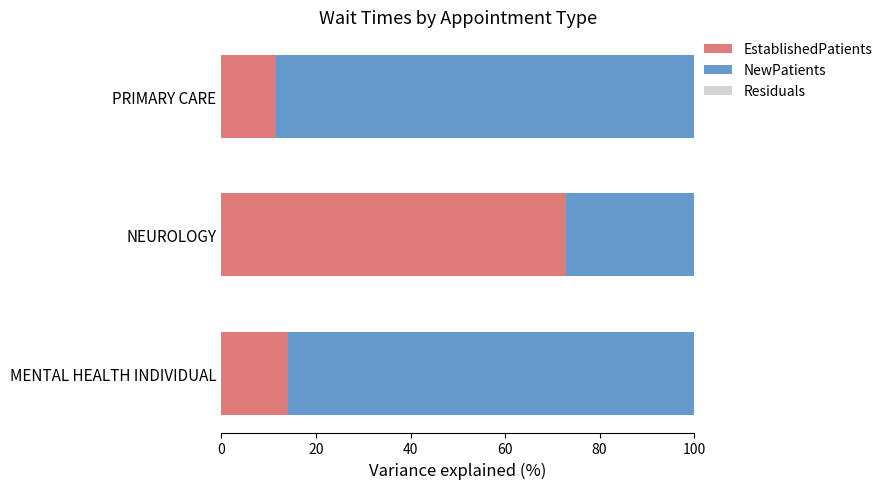

The value of EstablishedPatients at PRIMARY CARE is 11.4. True or false?

True